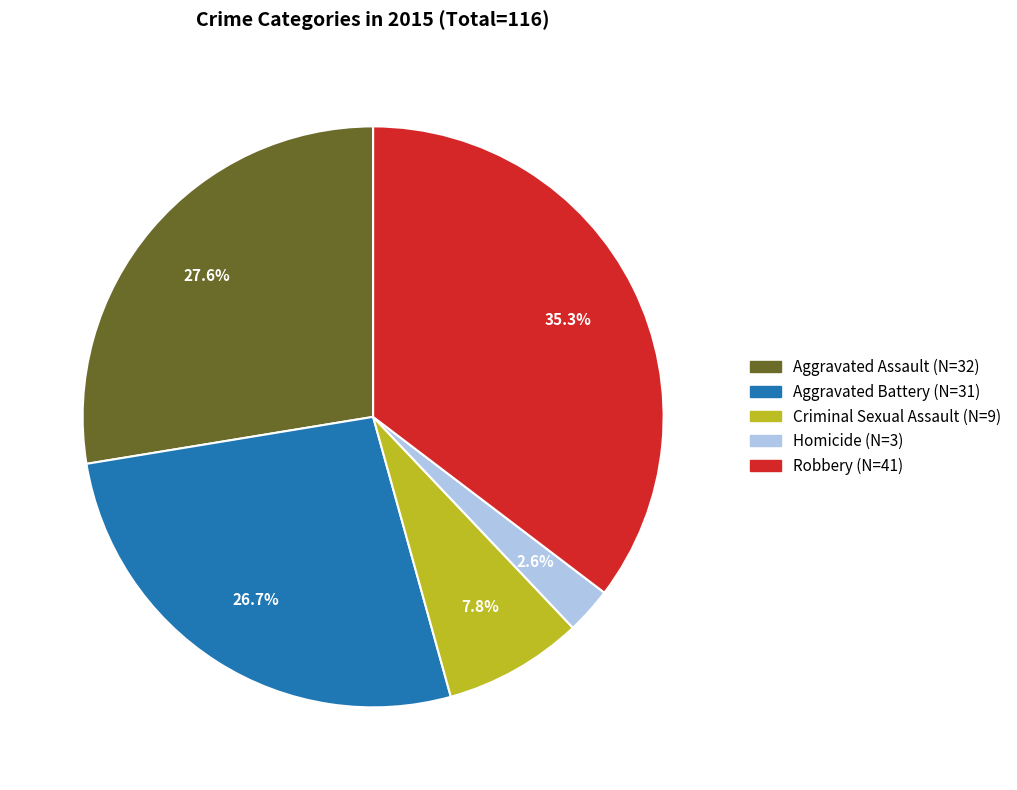

How many slices are in this pie chart?

5